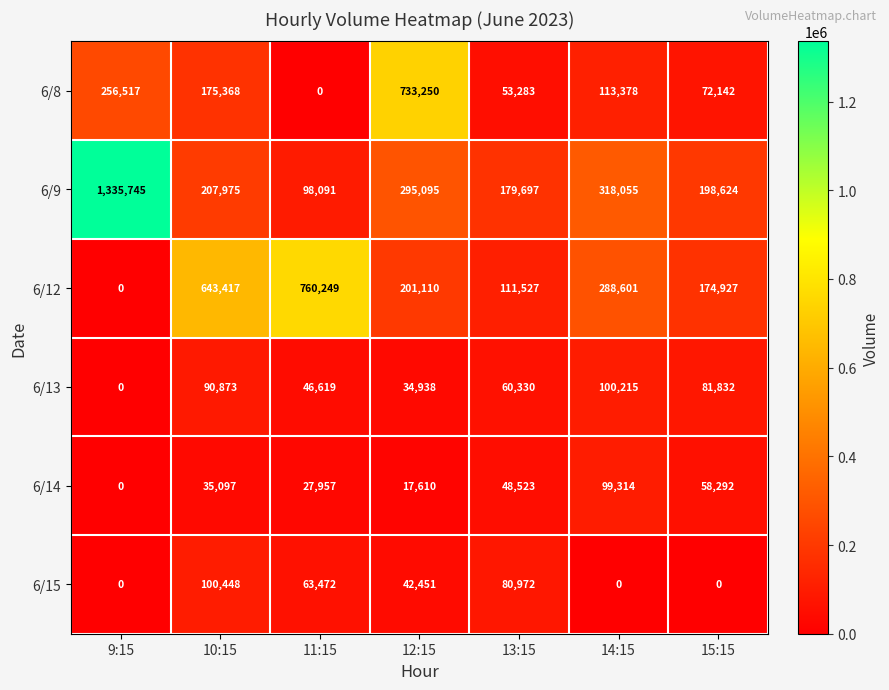

Rank the series by their maximum value, from highest to lowest.

6/9, 6/12, 6/8, 6/15, 6/13, 6/14